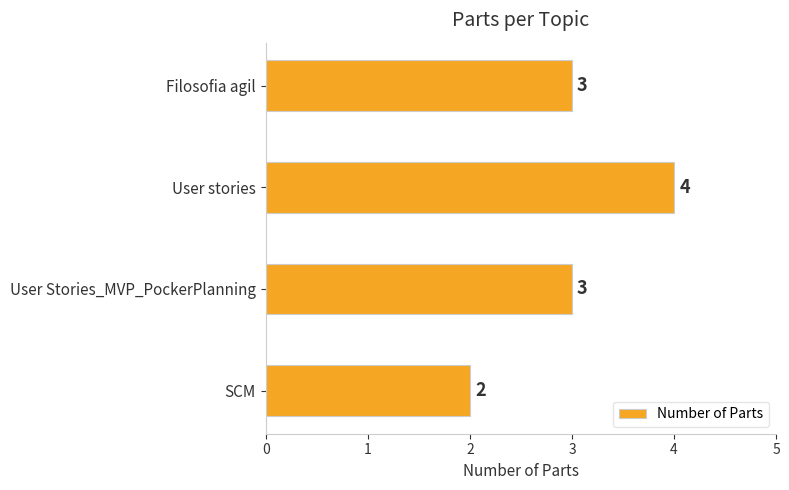

Is it true that the value at SCM is 2?

True